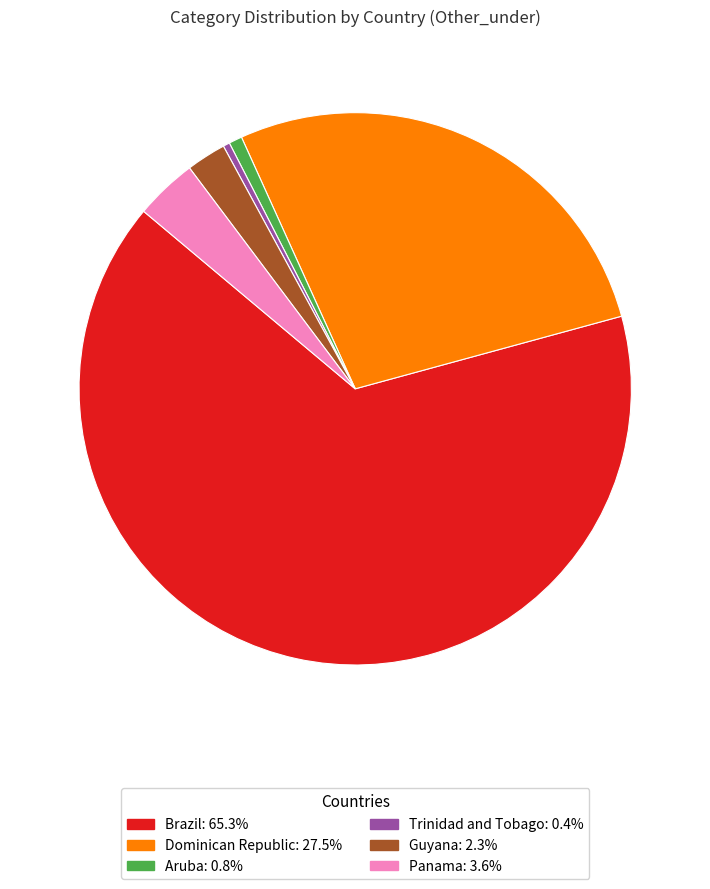

Is there any slice that represents more than half of the pie?

Yes